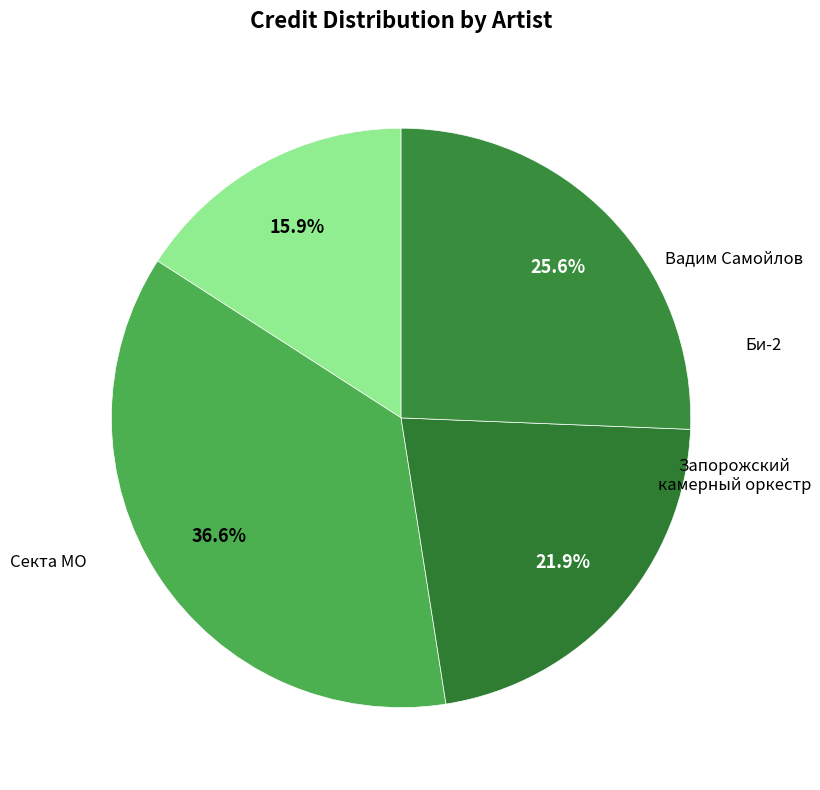

Does any single category account for the majority?

No